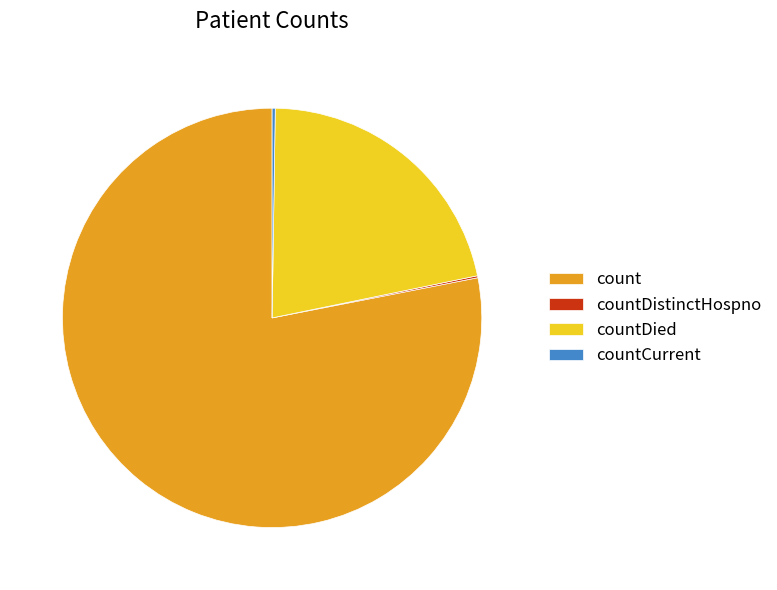

Is there any slice that represents more than half of the pie?

Yes